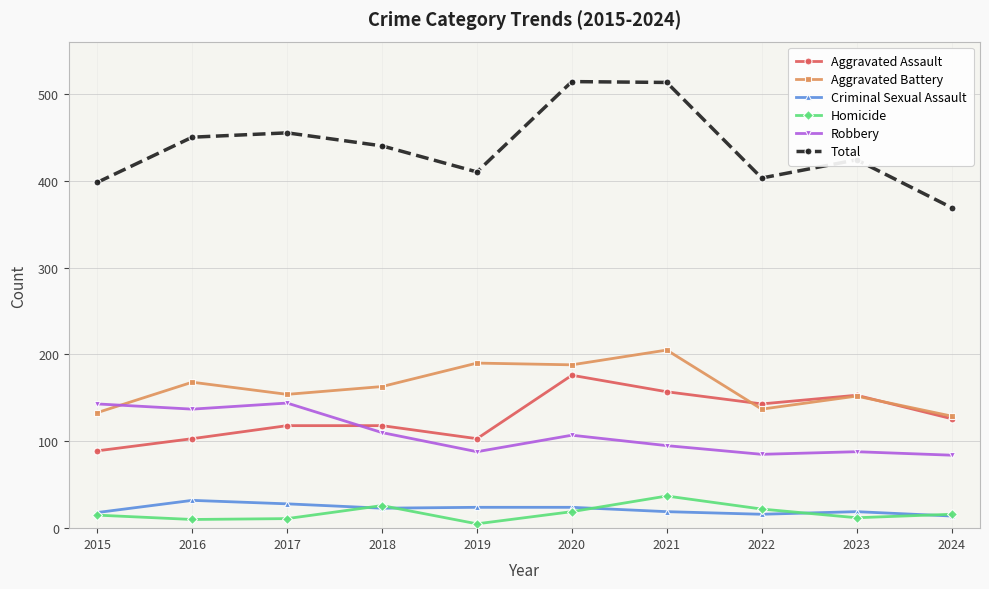

True or false: Robbery and Homicide cross at least once.

False